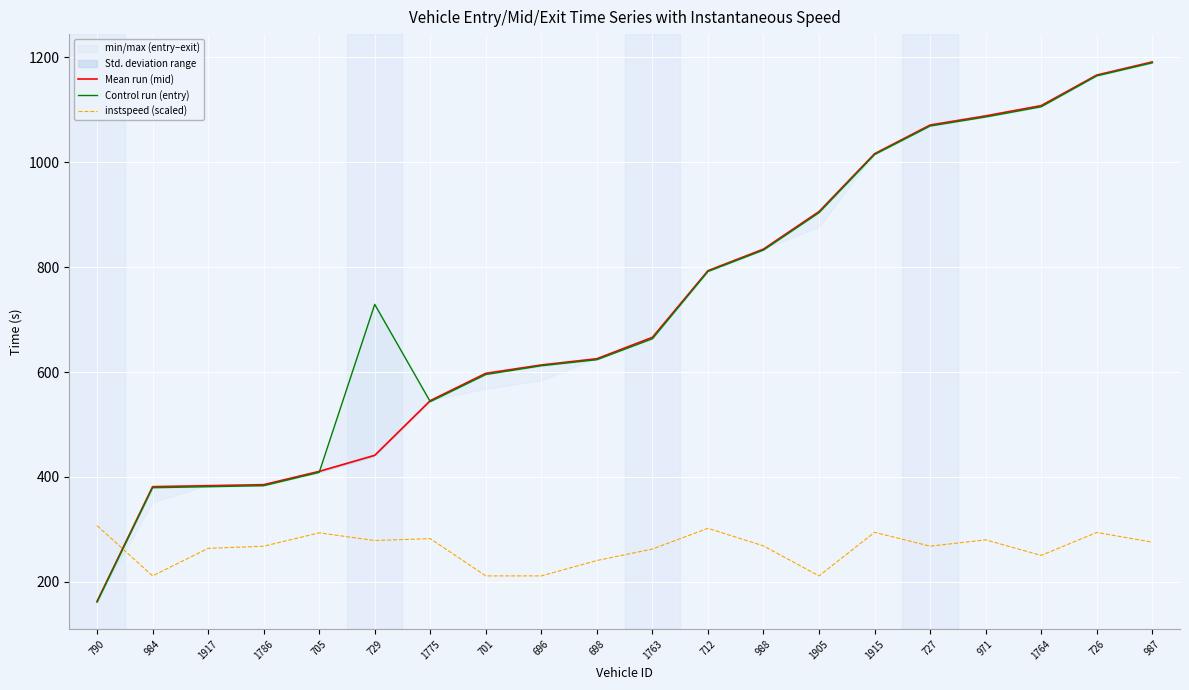

Rank the series by their maximum value, from lowest to highest.

instspeed (scaled), Control run (entry), Mean run (mid)